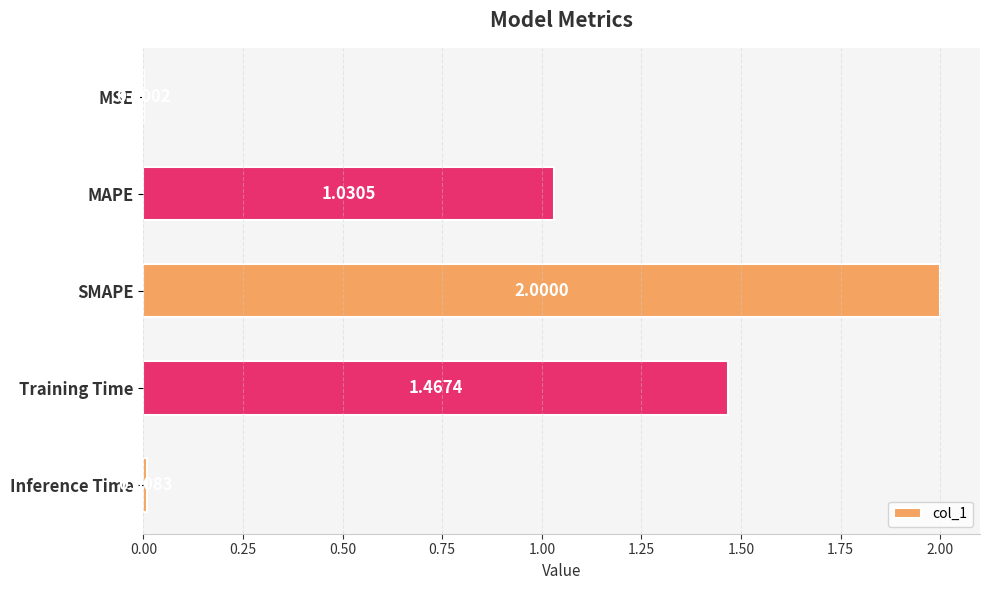

At which label is the value closest to 1?

MAPE